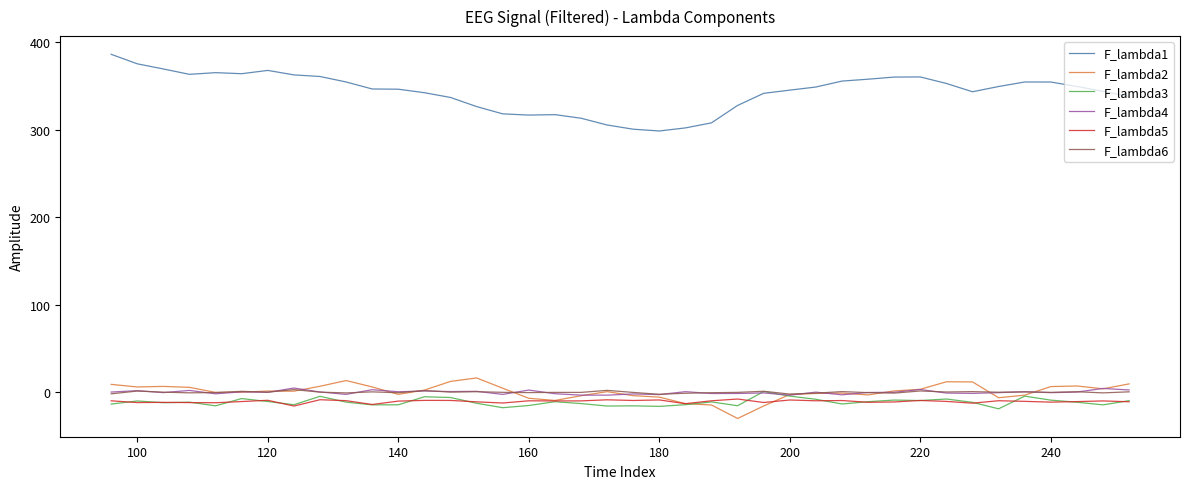

What is the highest value of the F_lambda2 series?

16.5